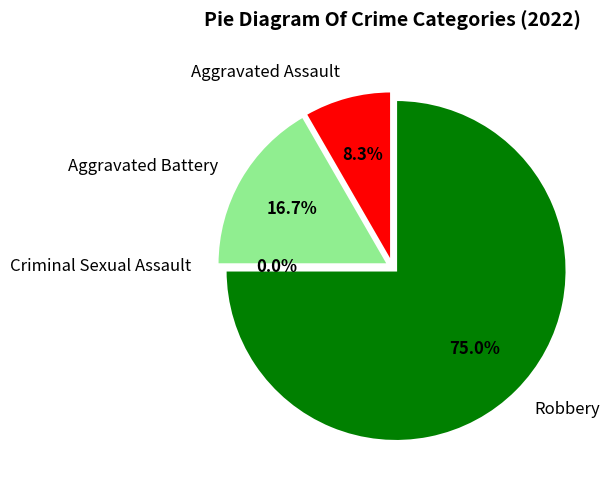

Does any single category account for the majority?

Yes